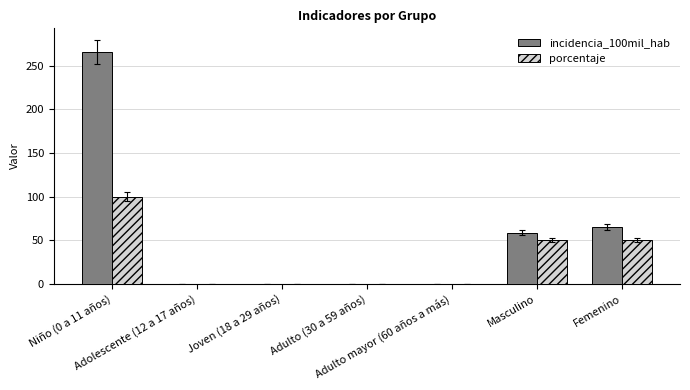

Reading left to right, list all the values displayed in this chart.

incidencia_100mil_hab: 265.4	0.0	0.0	0.0	0.0	58.6	64.8
porcentaje: 100.0	0.0	0.0	0.0	0.0	50.0	50.0